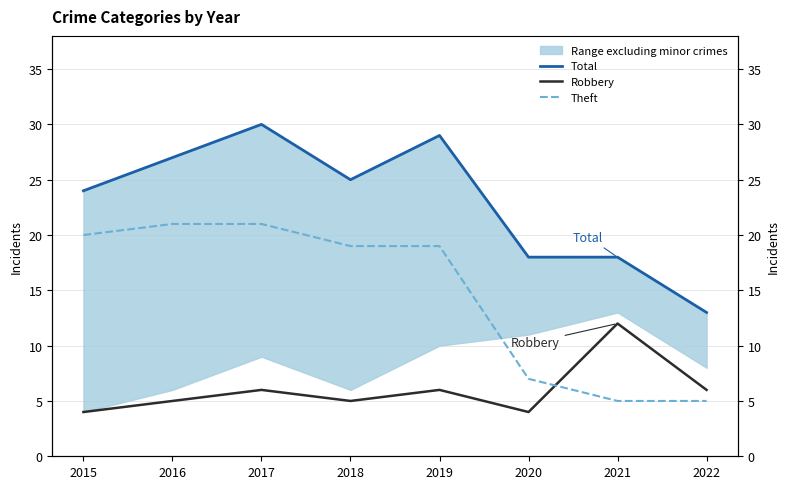

Reading right to left, what are all the values shown in this chart?

Total: 2022=13	2021=18	2020=18	2019=29	2018=25	2017=30	2016=27	2015=24
Robbery: 2022=6	2021=12	2020=4	2019=6	2018=5	2017=6	2016=5	2015=4
Theft: 2022=5	2021=5	2020=7	2019=19	2018=19	2017=21	2016=21	2015=20